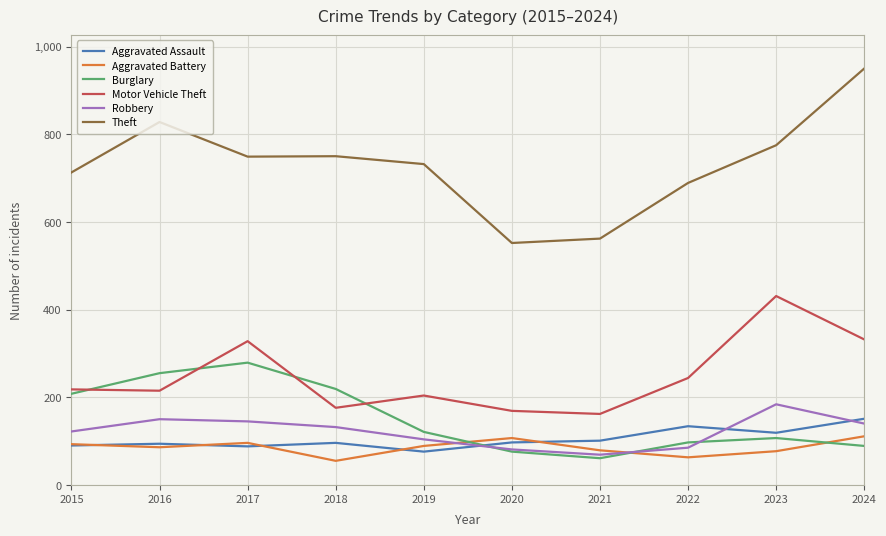

What is the minimum value for Aggravated Battery?

55